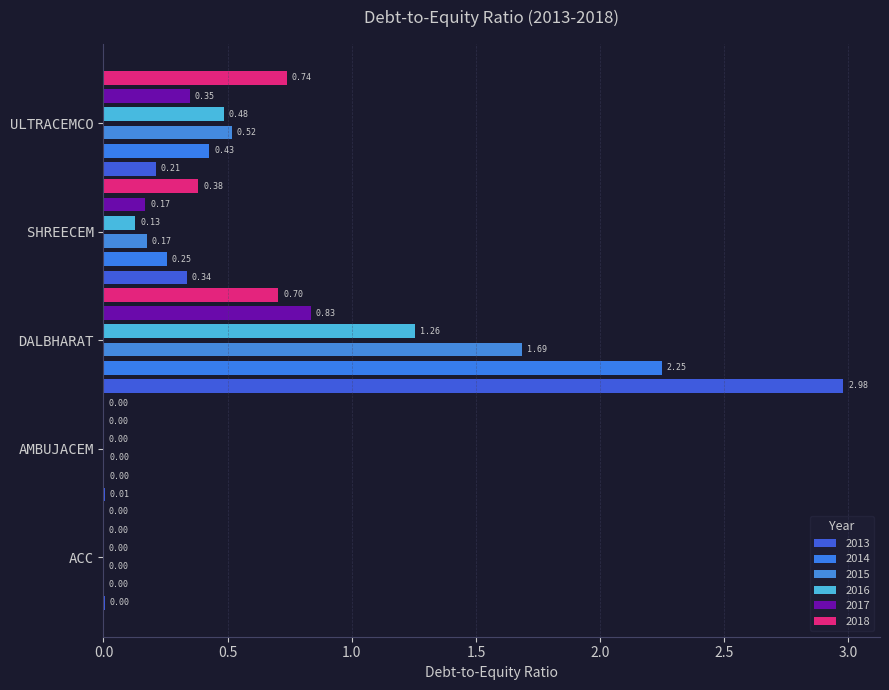

At 5, list the series in order from largest to smallest.

ULTRACEMCO, DALBHARAT, SHREECEM, AMBUJACEM, ACC